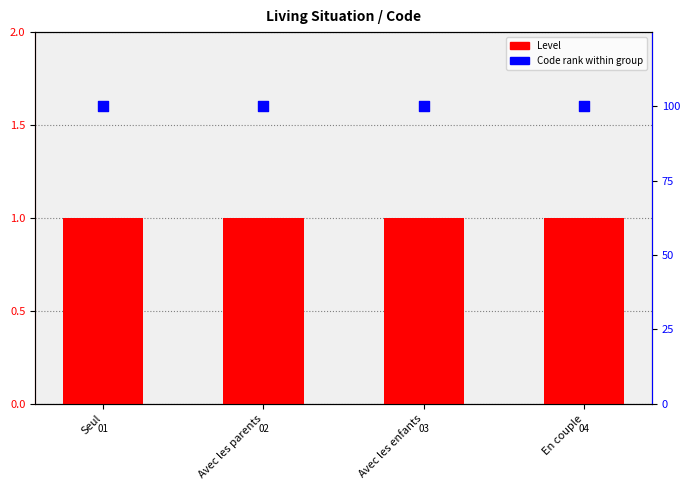

What is the total value across all series at Avec les enfants?

101